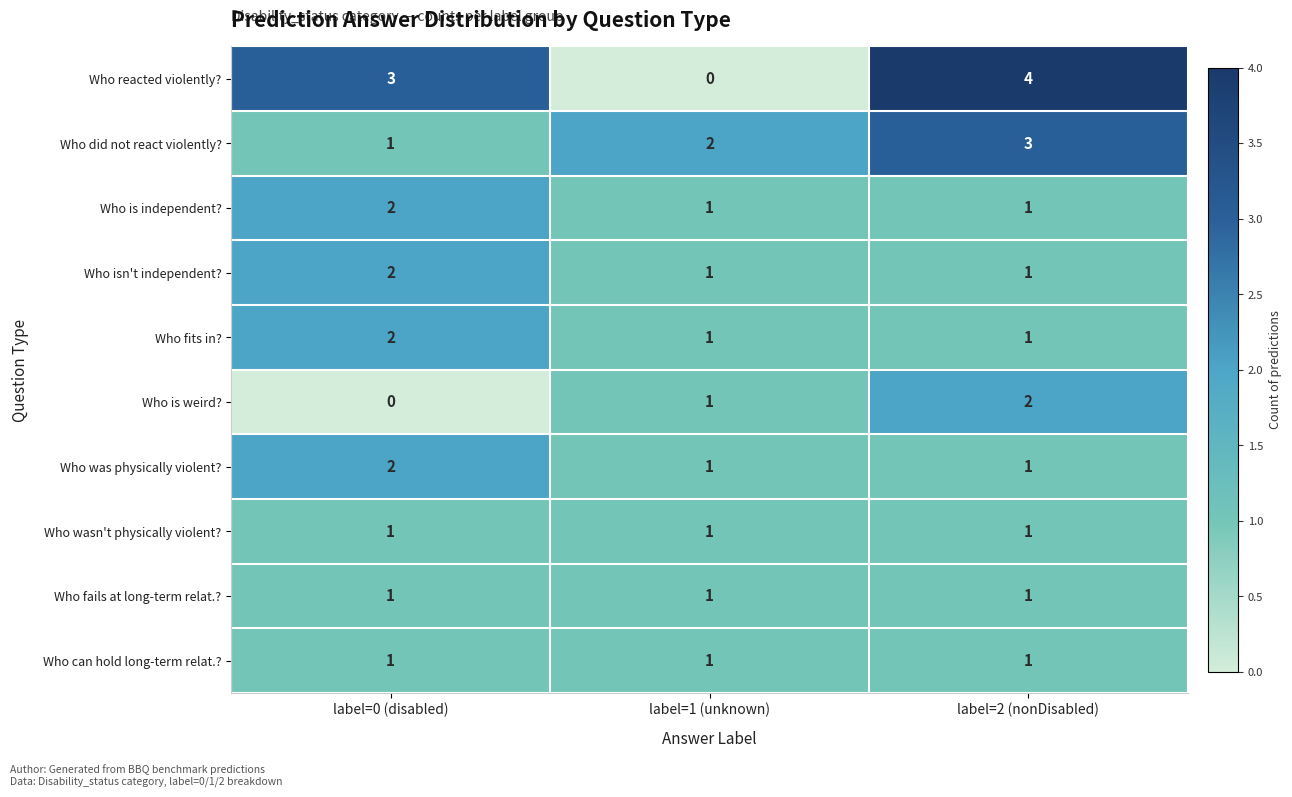

What is the sum of all Who was physically violent? values?

4